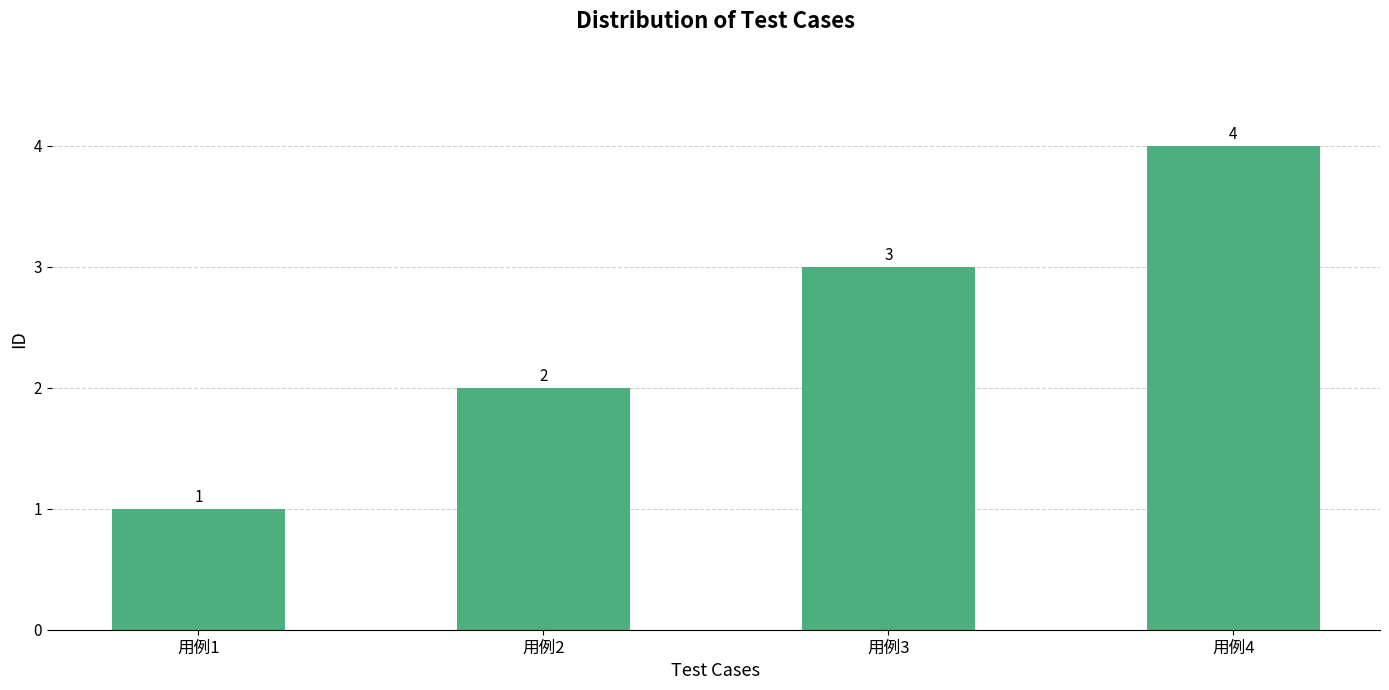

Reading right to left, extract all data points from this chart.

用例4=4	用例3=3	用例2=2	用例1=1